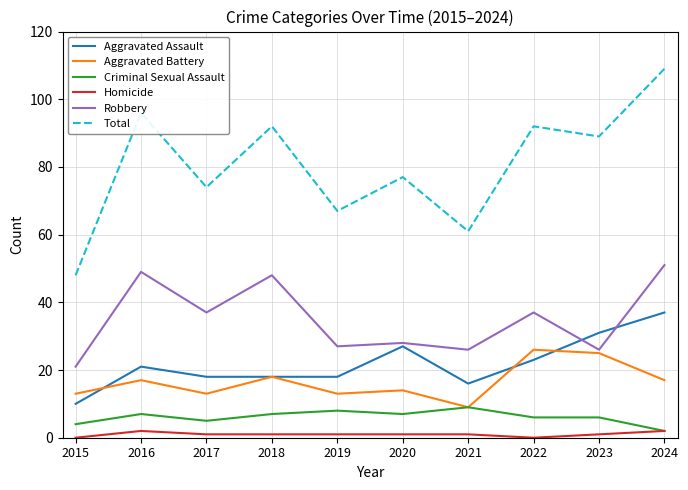

Reading right to left, extract all data points from this chart.

Aggravated Assault: 37	31	23	16	27	18	18	18	21	10
Aggravated Battery: 17	25	26	9	14	13	18	13	17	13
Criminal Sexual Assault: 2	6	6	9	7	8	7	5	7	4
Homicide: 2	1	0	1	1	1	1	1	2	0
Robbery: 51	26	37	26	28	27	48	37	49	21
Total: 109	89	92	61	77	67	92	74	96	48